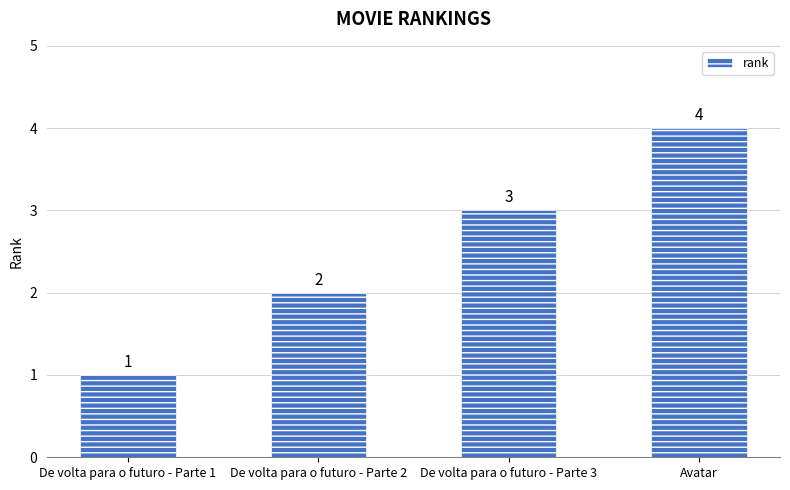

What is the label of the 1st bar from the right?

Avatar